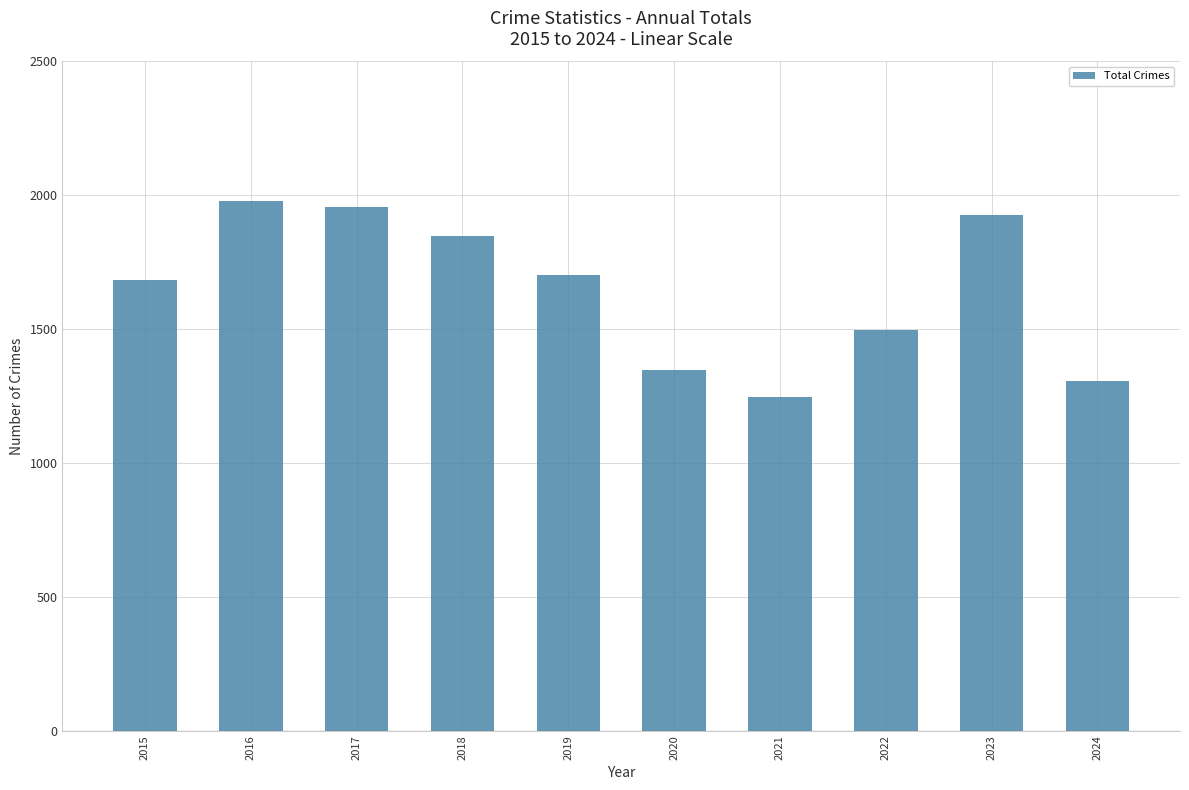

What is the maximum value shown in the chart?

1977